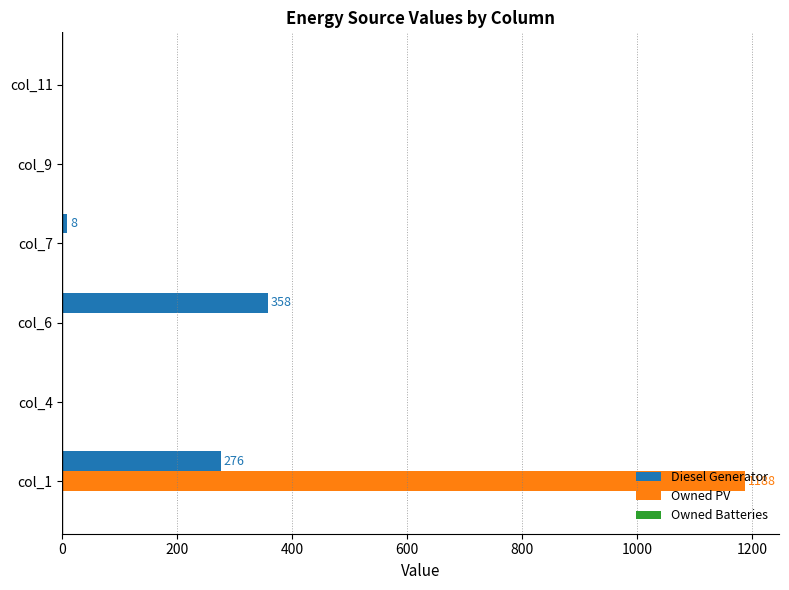

Which series has the largest total across all categories?

Owned PV